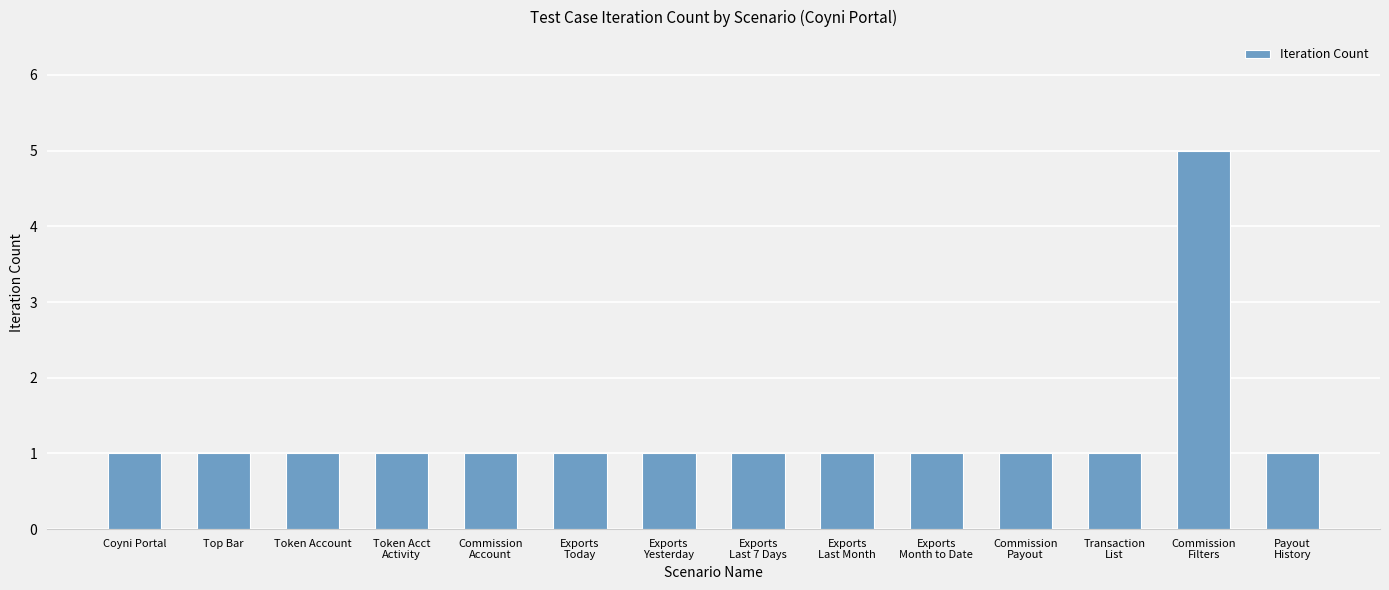

What position from the right is Payout
History?

1